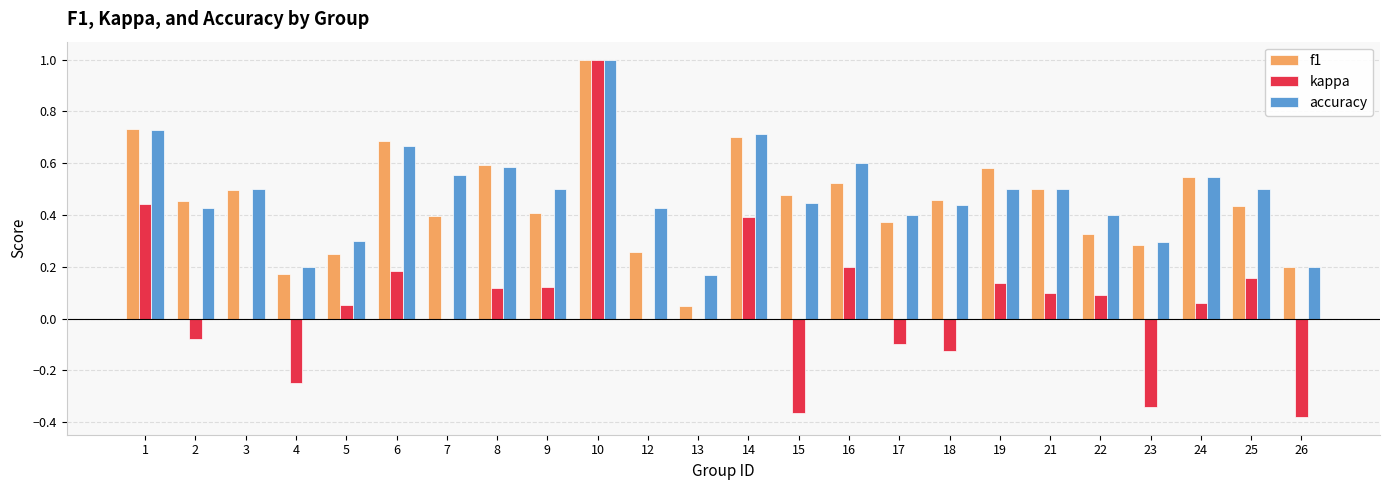

True or false: f1 has a value of 0.3 at 16.

False